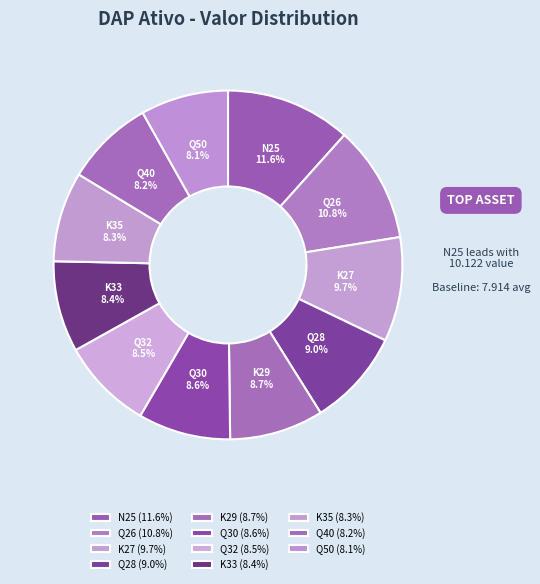

Is Q32 the majority of the pie?

No